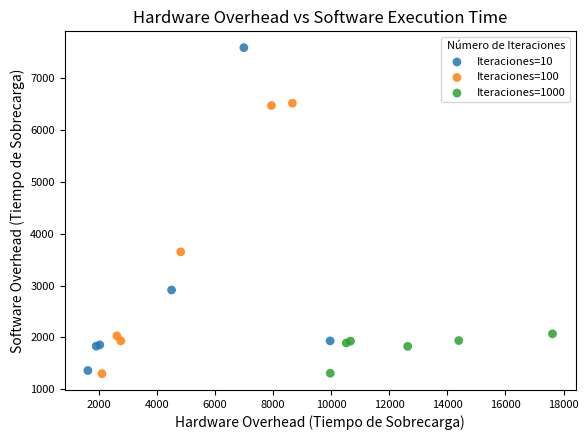

Which series contains the highest Y value?

Iteraciones=10